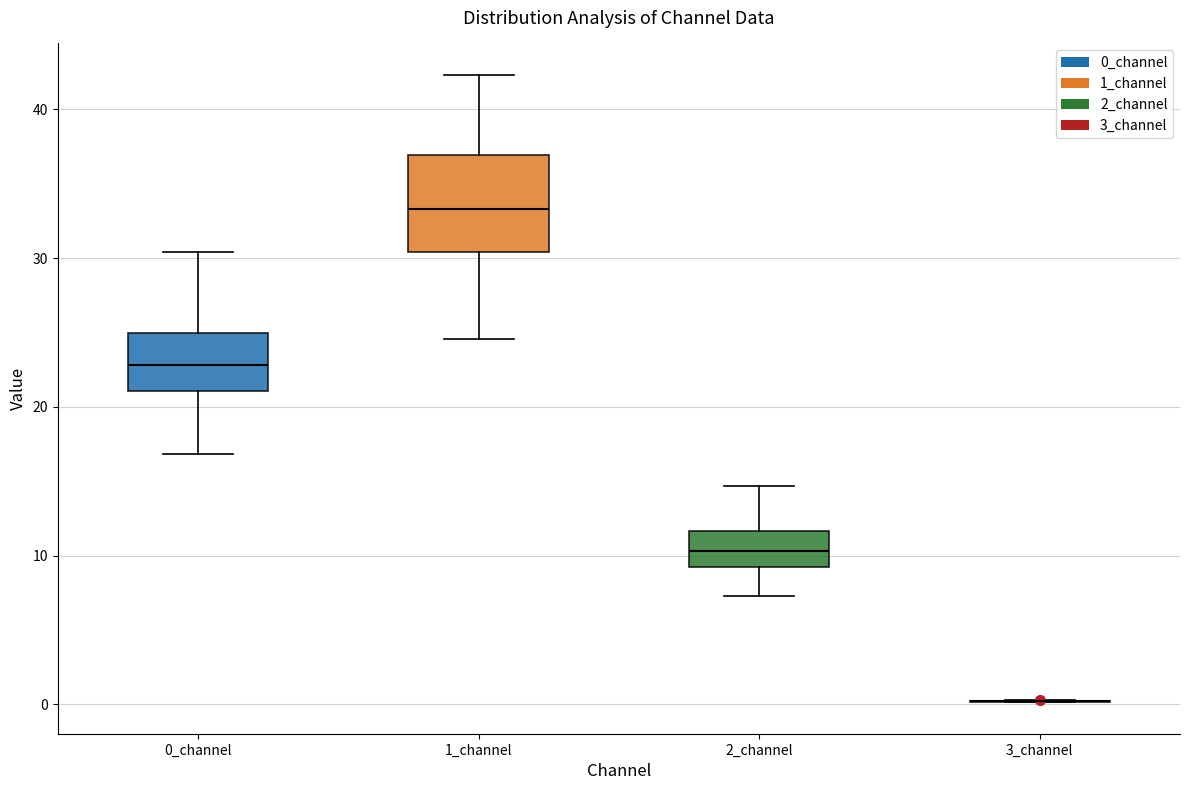

Where is the lower edge of the box for 2_channel on the y-axis? The values are not printed on the chart, so give them approximately, as read against the axis.

9